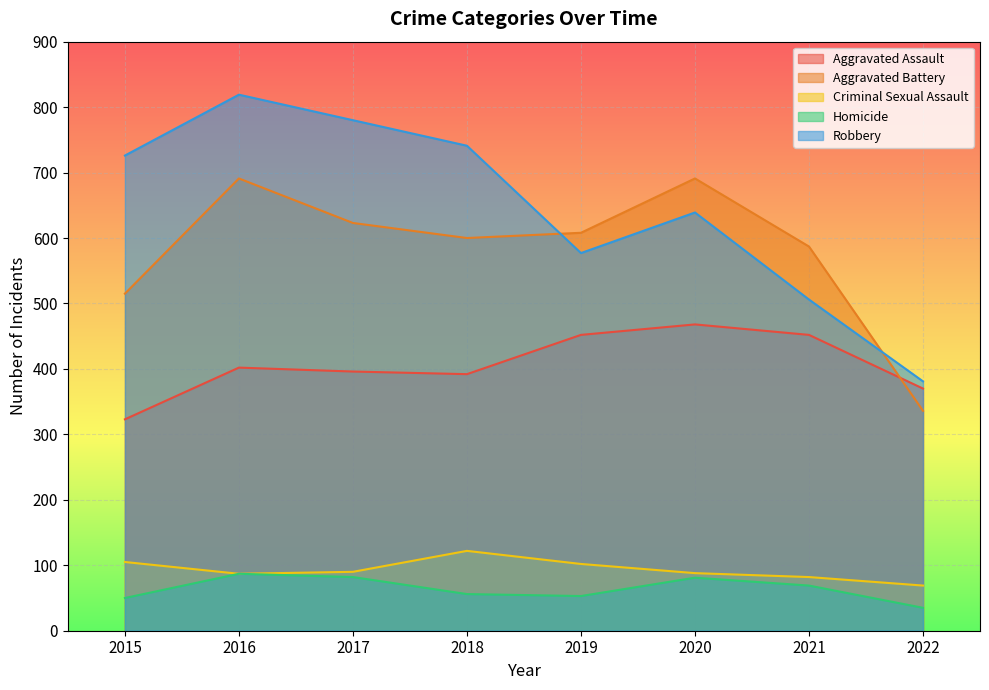

True or false: Aggravated Assault has more than 1 points higher than both neighbors.

True